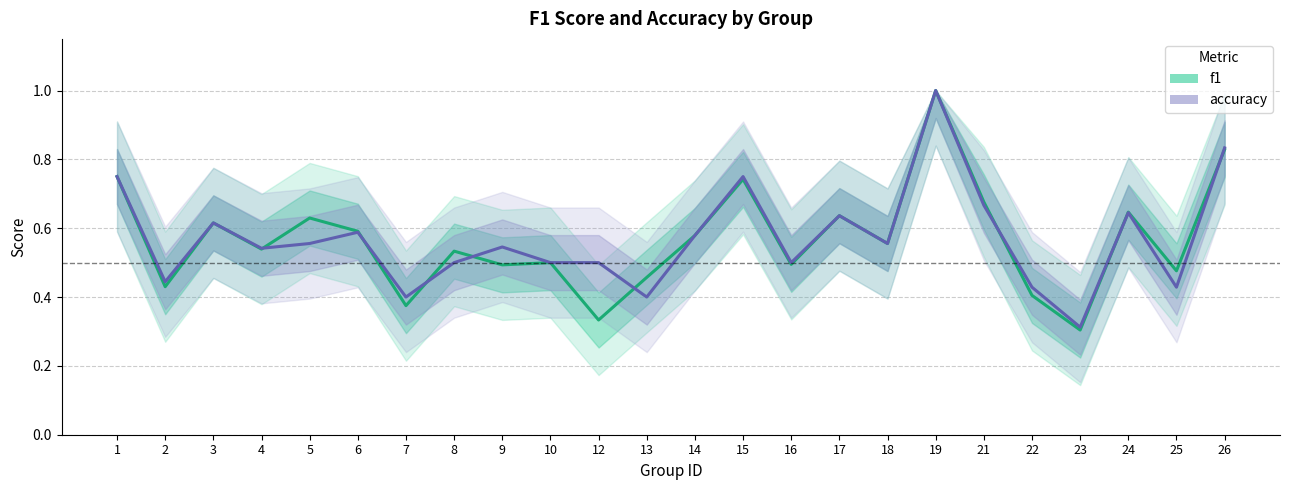

True or false: accuracy has a value of 0.4 at 9.

False